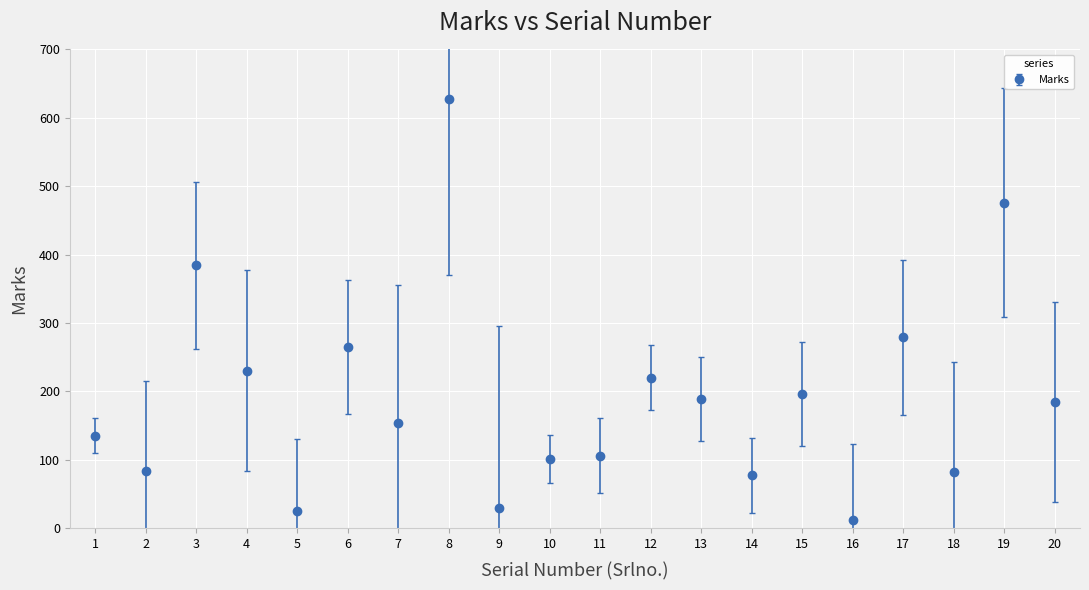

Between 10 and 13, which is larger?

13